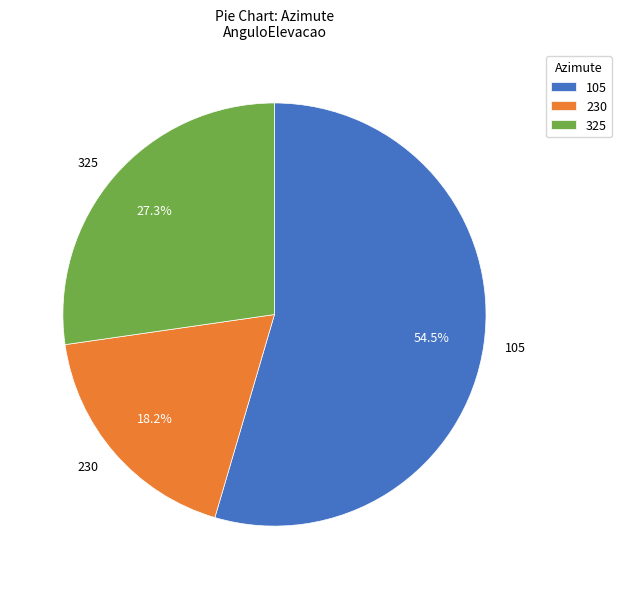

To the nearest percent, what percentage of the pie is 230?

18%